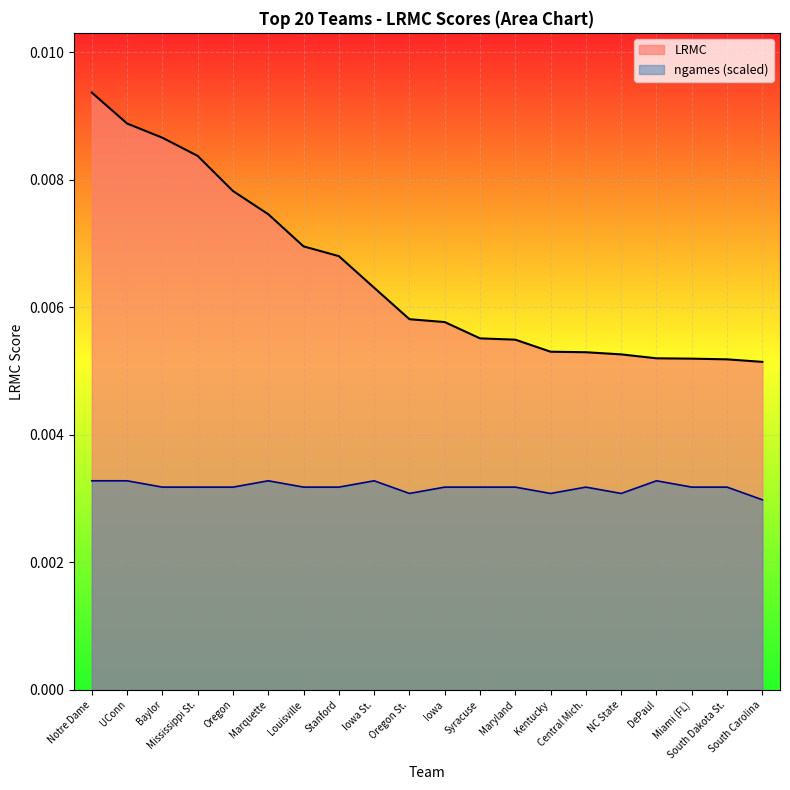

What position from the right is Oregon St.?

11